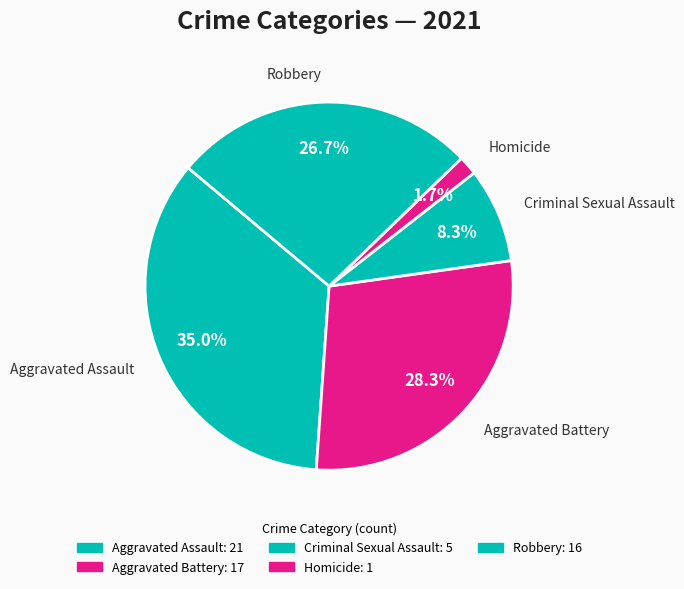

Which category has the biggest portion of the pie?

Aggravated Assault